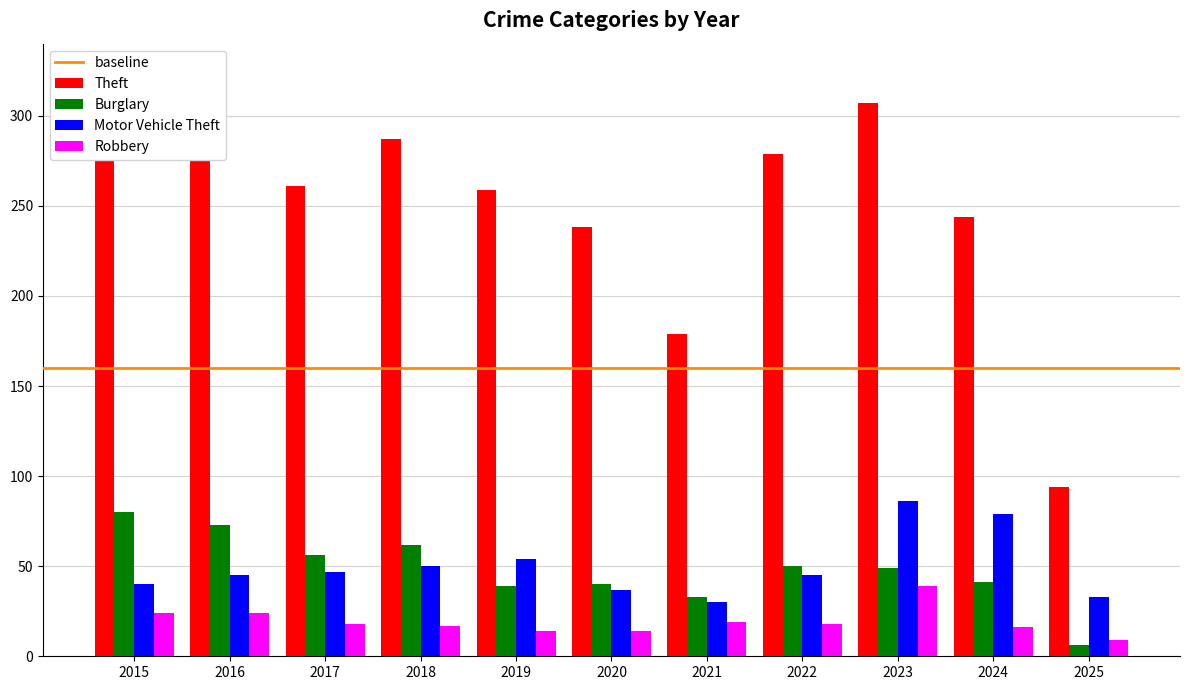

Are the bars horizontal?

No